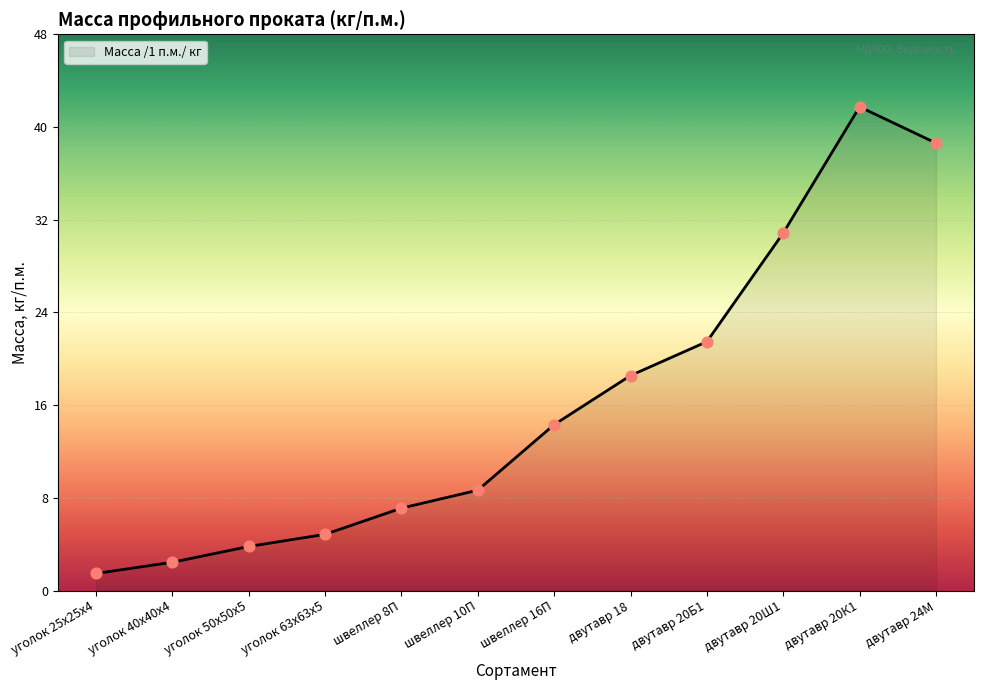

What is the change in value from уголок 50х50х5 to двутавр 20К1?

+37.6